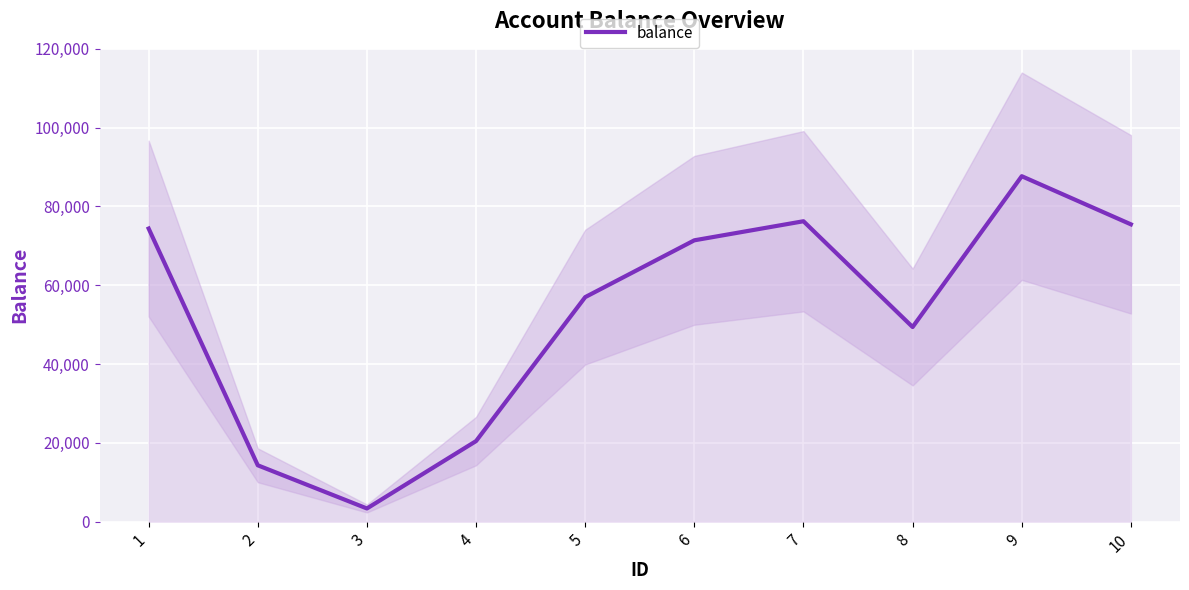

At which category does the chart reach its peak across all series?

9